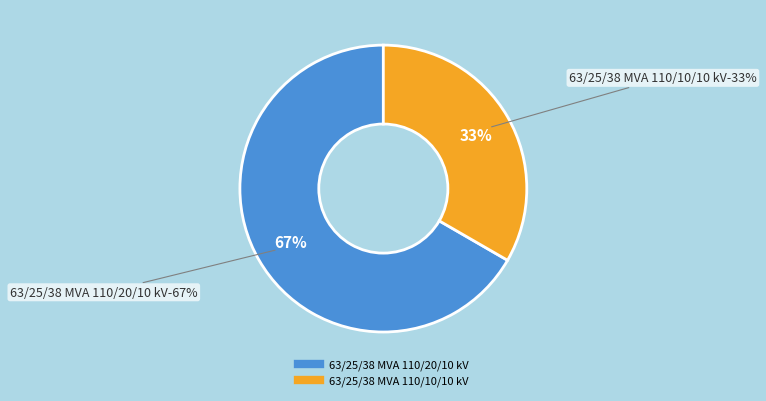

Rank the categories by value from lowest to highest.

63/25/38 MVA 110/10/10 kV, 63/25/38 MVA 110/20/10 kV